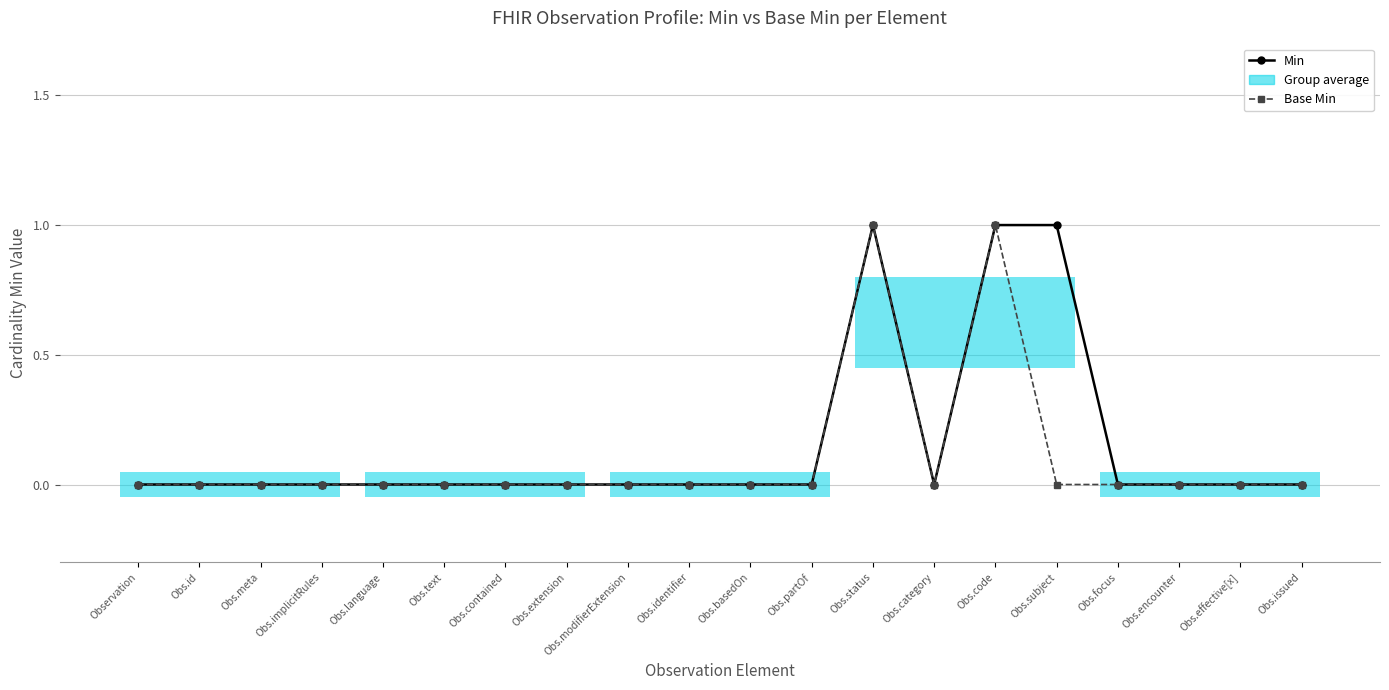

Where is Min nearest to the value 0?

Observation